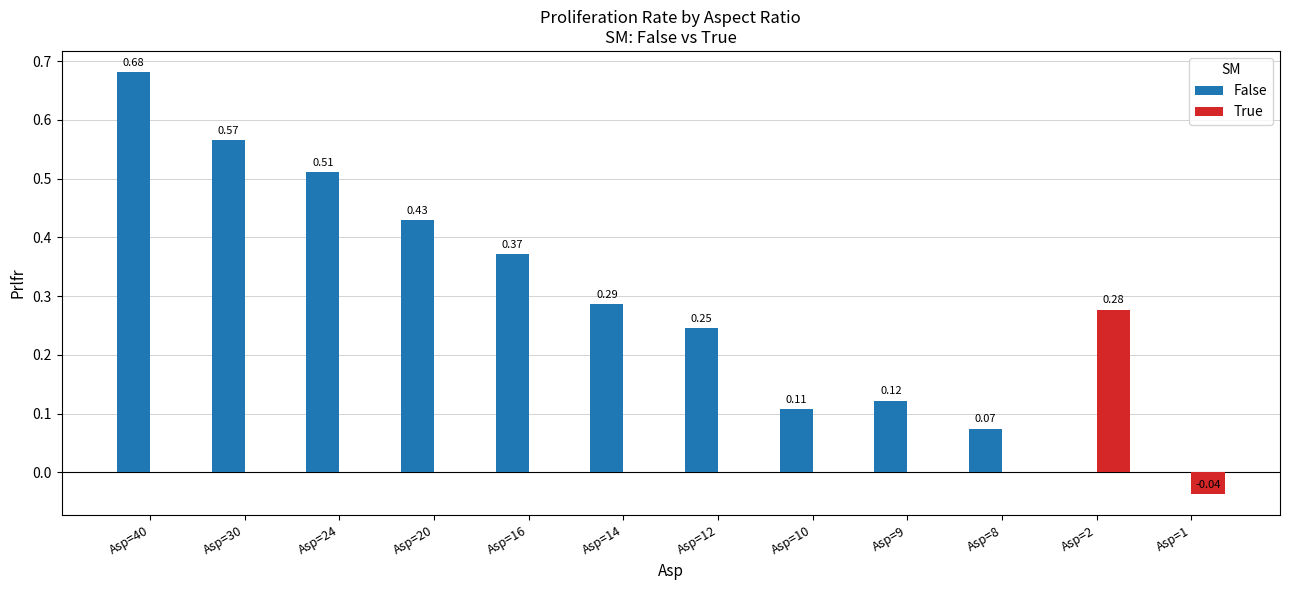

What is the sum of all False values?

3.4